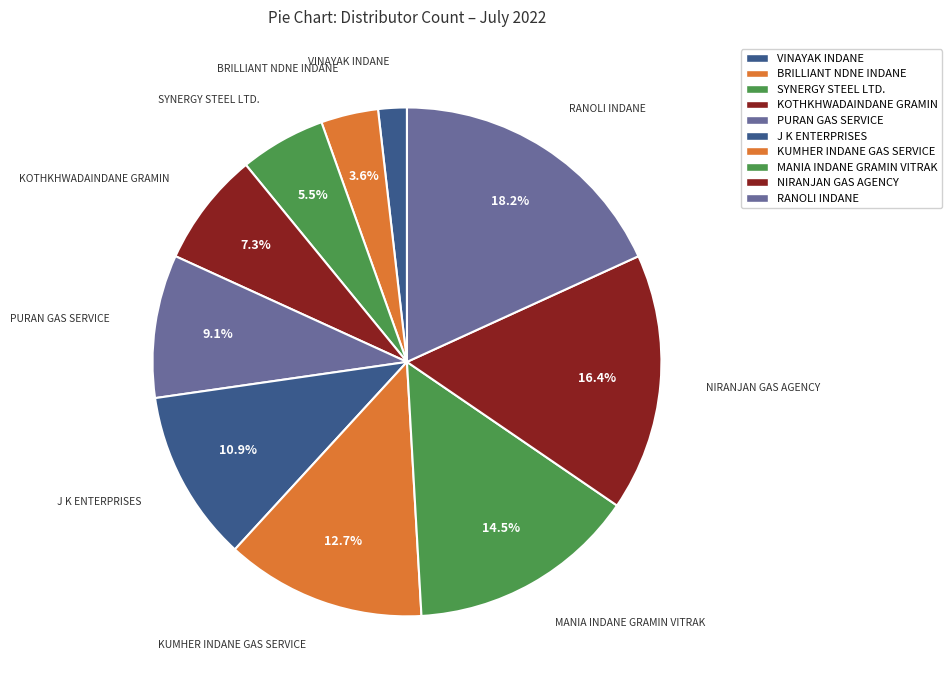

How many segments does this pie chart have?

10